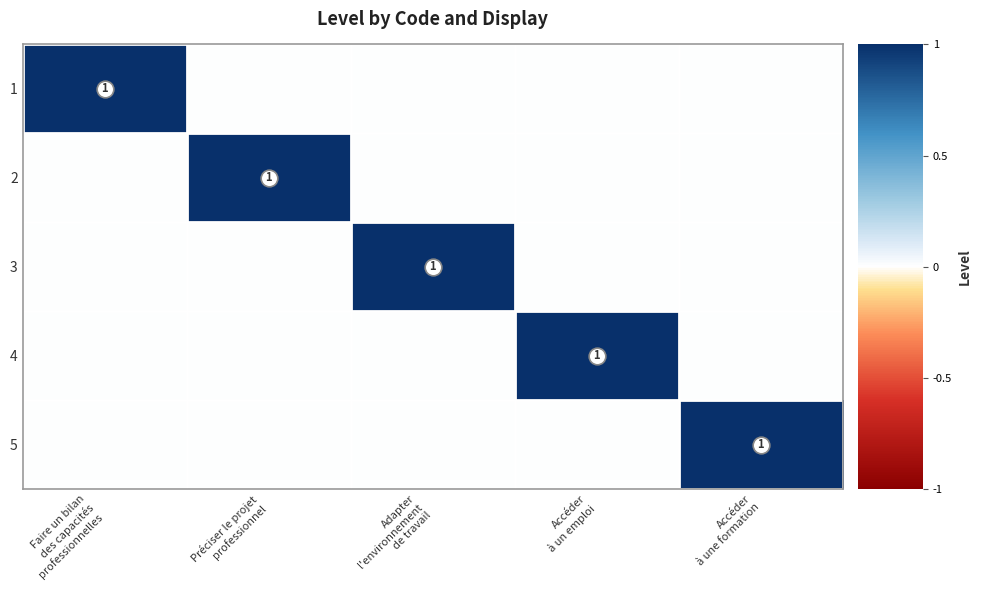

Which series has the largest range (max minus min)?

1